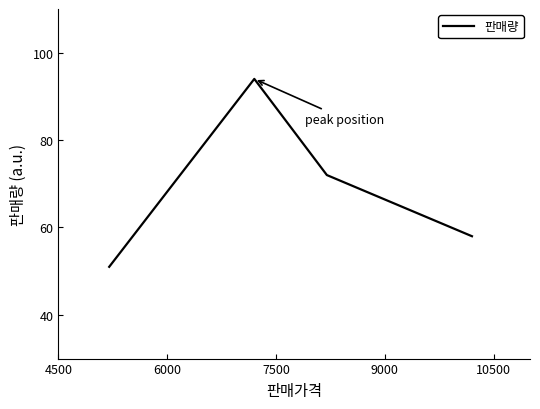

Reading left to right, transcribe all the data shown in this chart.

51	94	72	58